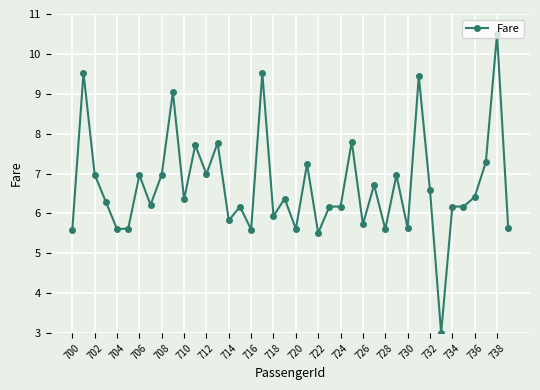

What is the greatest value displayed?

10.5